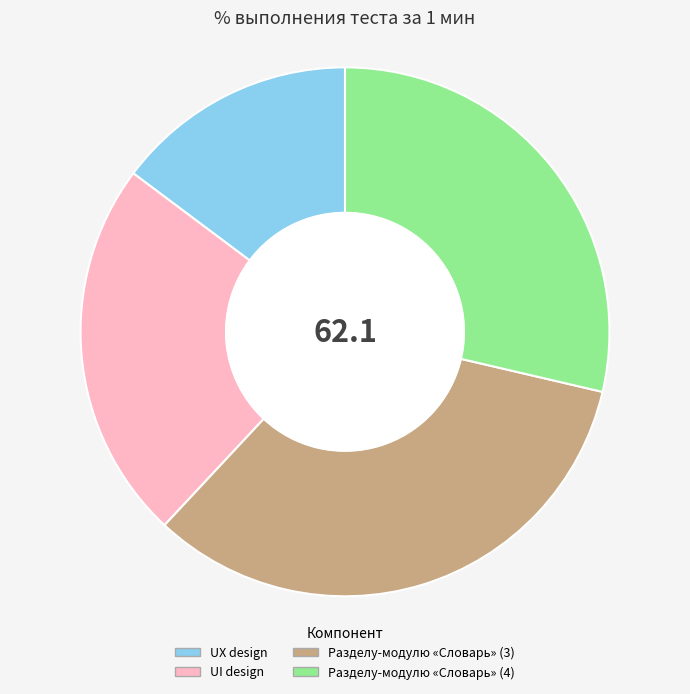

Does any single category account for the majority?

No